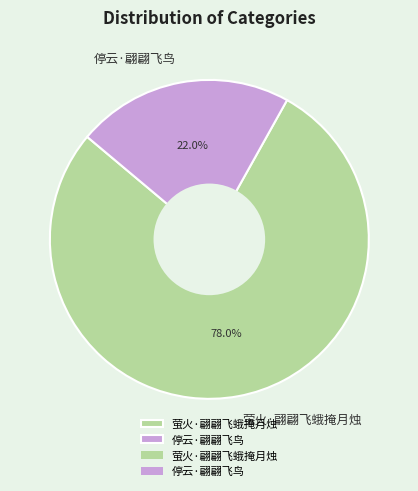

Count the number of slices in the pie.

2